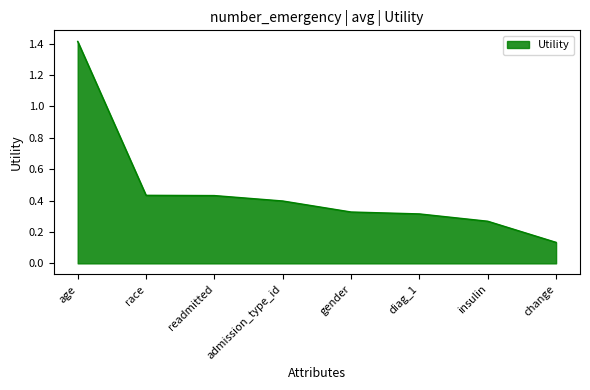

The value at age is 0.5. True or false?

False